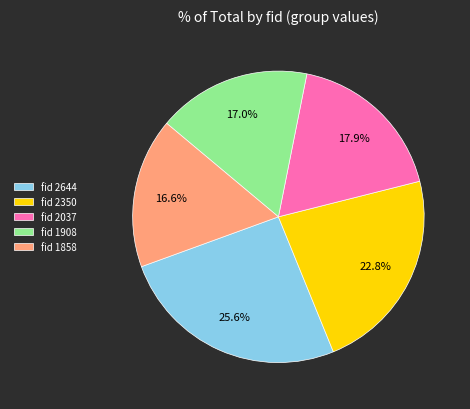

What is the ratio of the value at fid 2644 to the value at fid 1858?

1.5